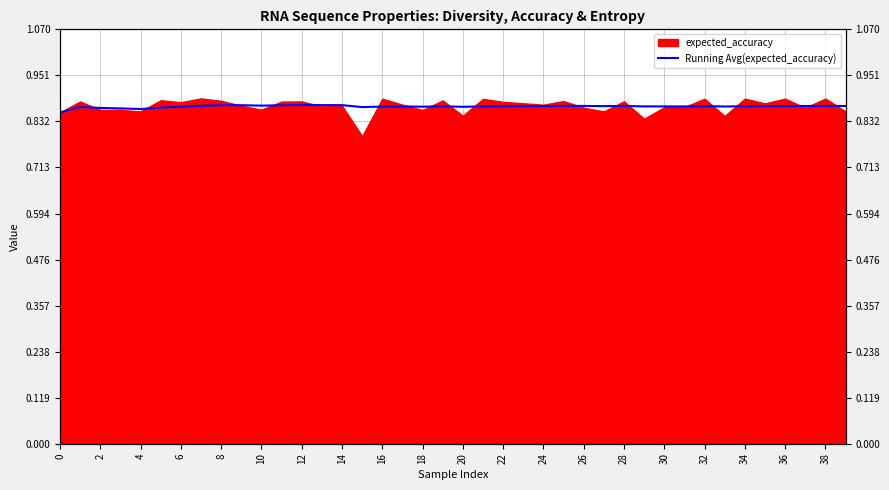

What is the value of the 1st point from the left?

0.9